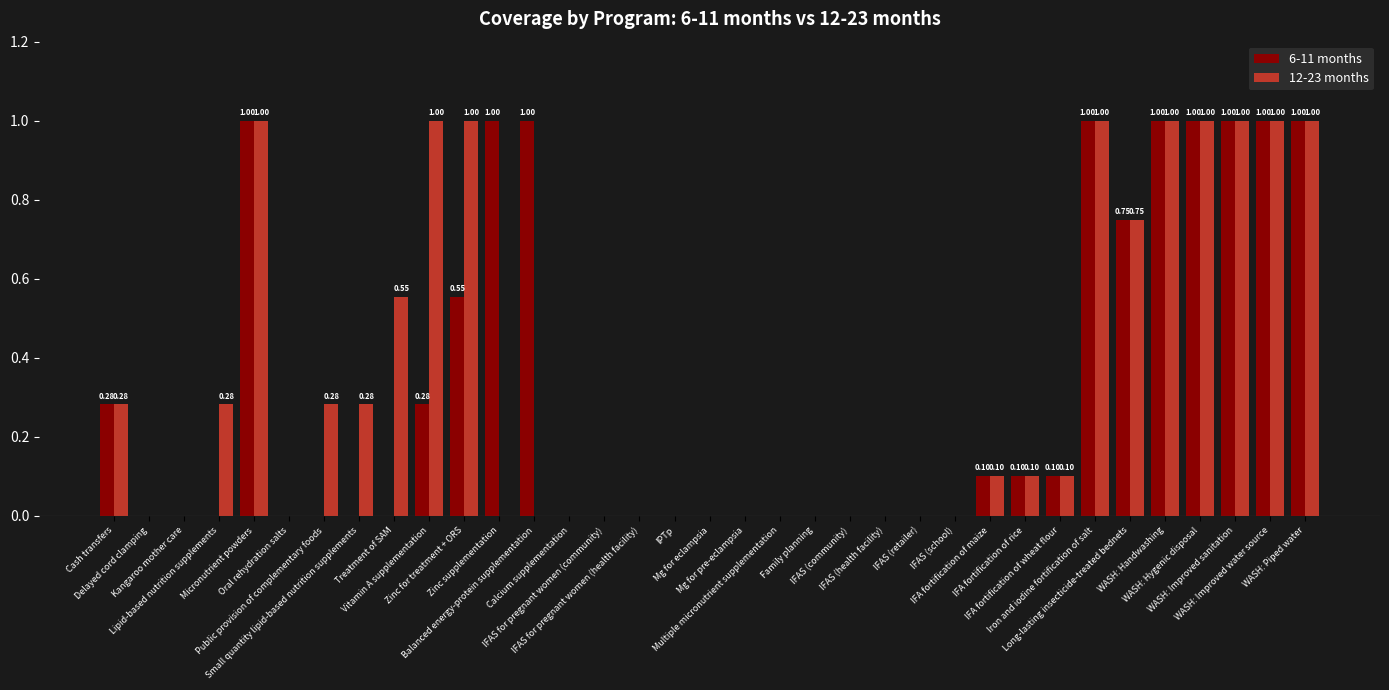

What is the sum of all 6-11 months values?

11.2